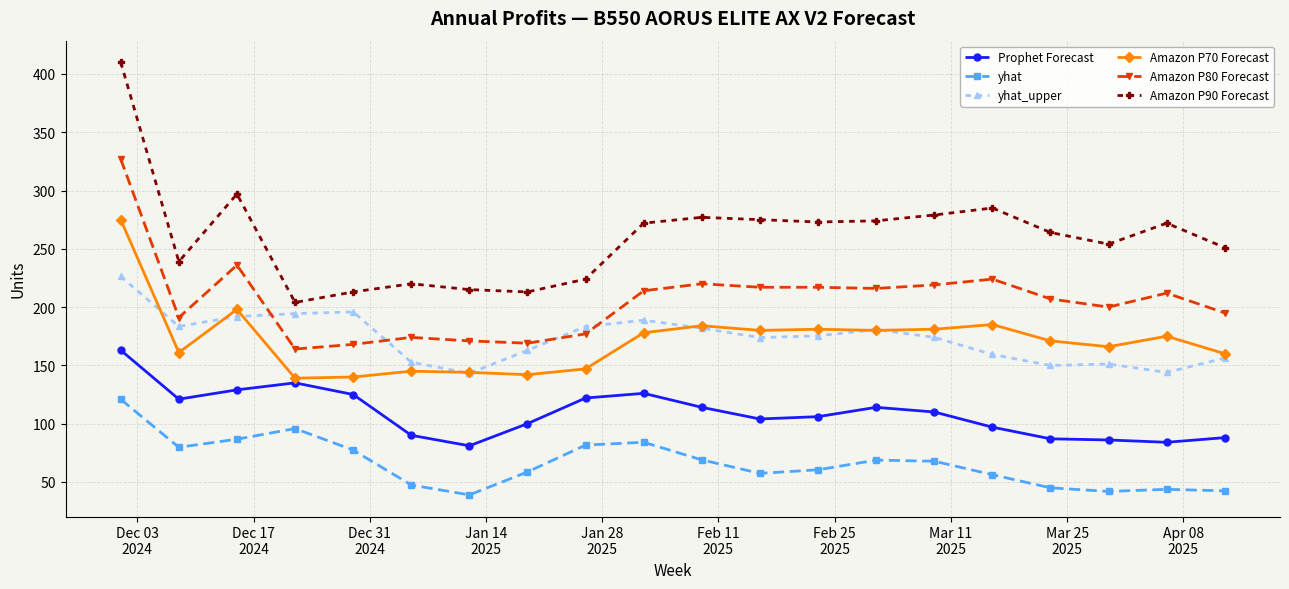

Which series has the widest spread of values?

Amazon P90 Forecast